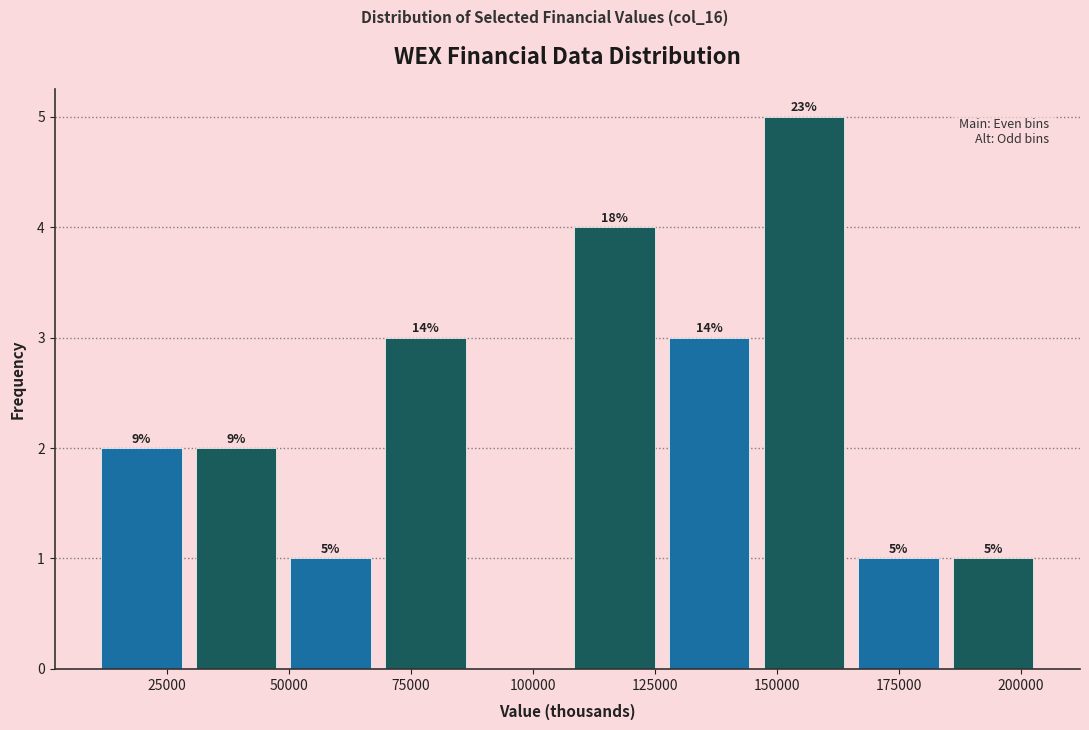

Read against the x-axis, roughly where is the centre of the tallest bar?

155000